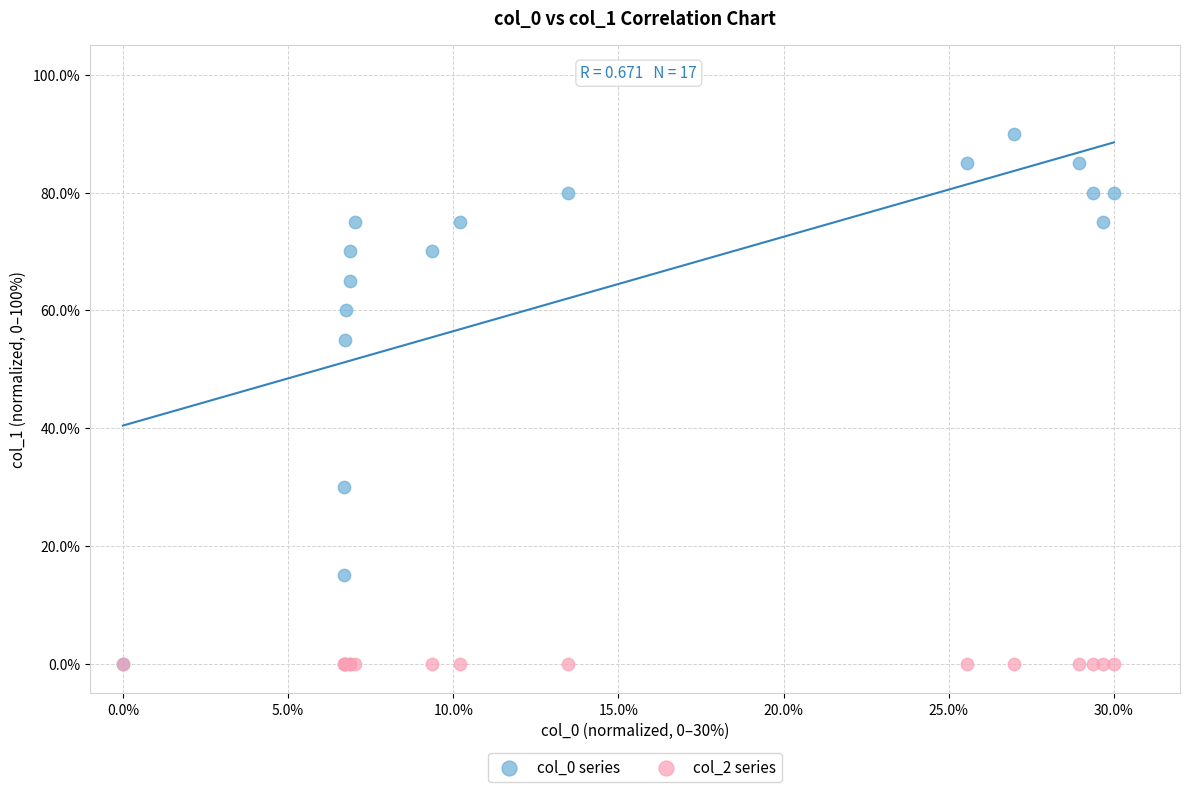

What are all the series names shown in the legend?

col_0 series, col_2 series